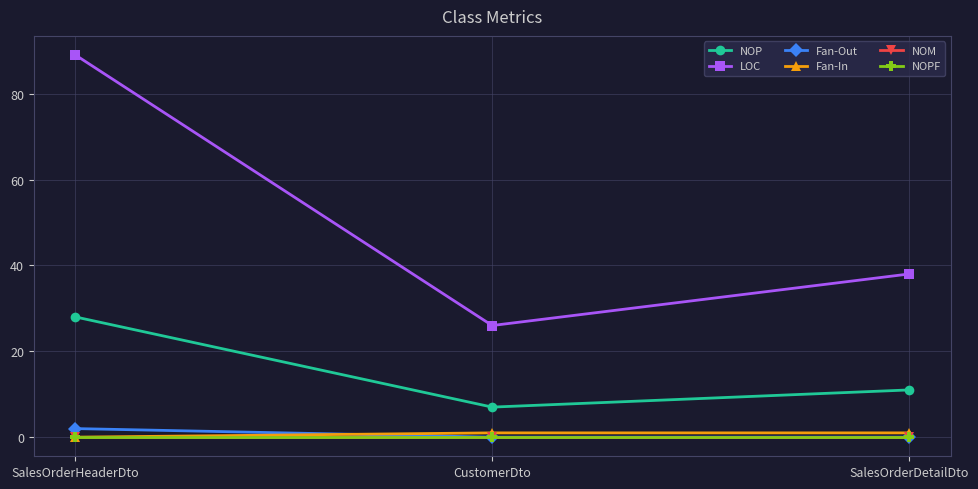

Does the chart display data point markers on the line(s)?

Yes